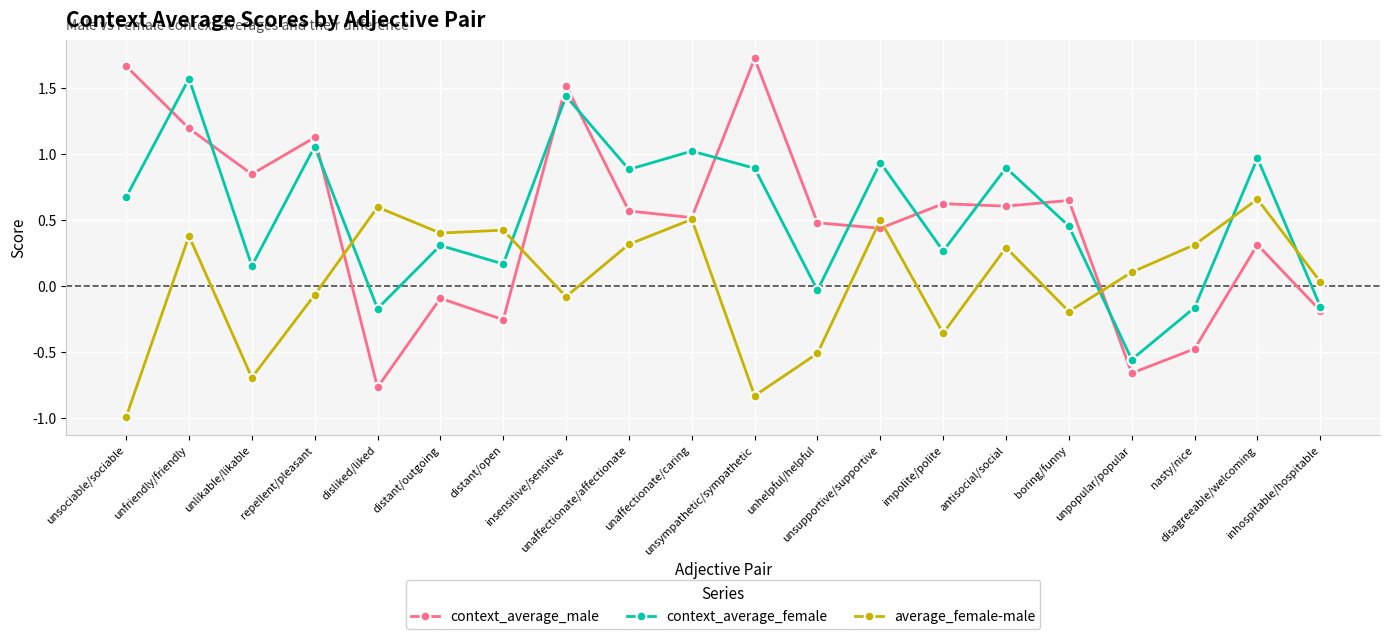

Is it true that context_average_female equals 0.5 at unaffectionate/affectionate?

False